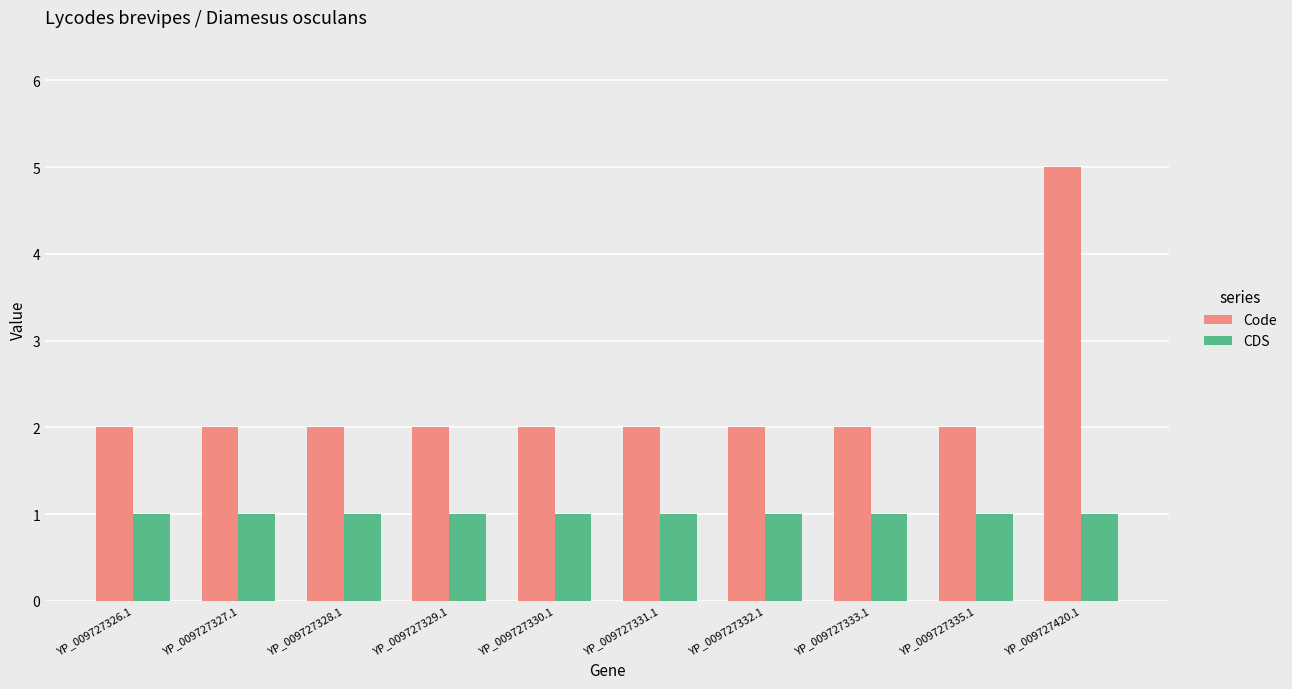

Reading left to right, extract all data points from this chart.

Code: 2	2	2	2	2	2	2	2	2	5
CDS: 1	1	1	1	1	1	1	1	1	1